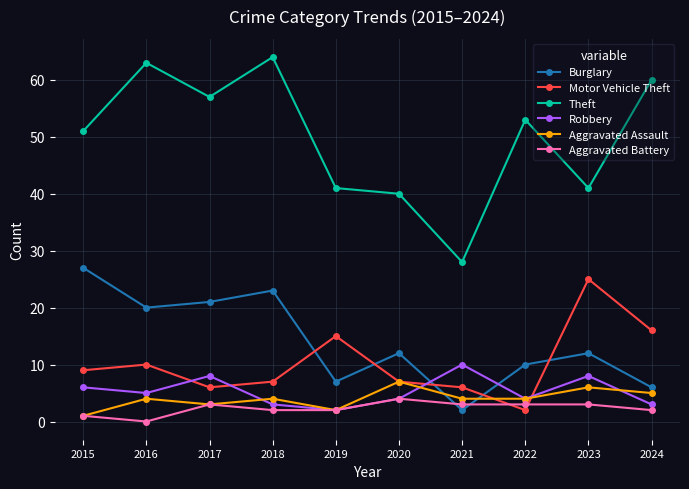

How many Aggravated Assault values are between 3 and 5?

6